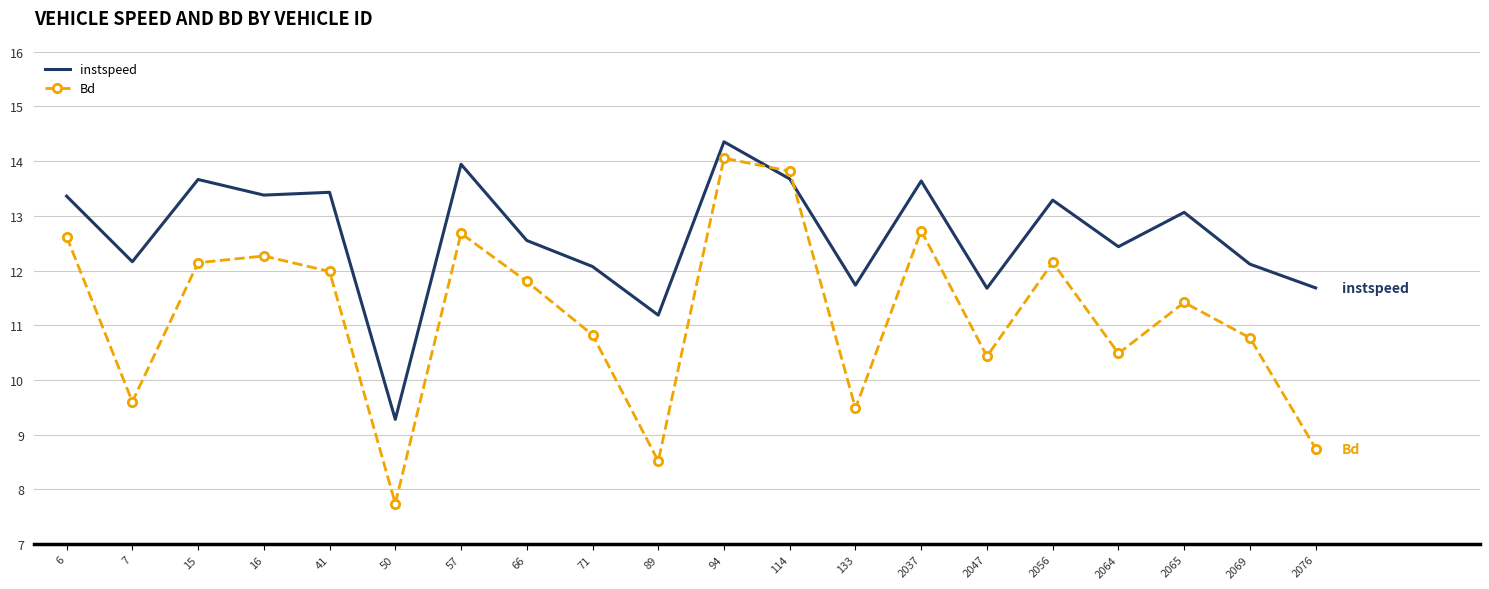

Is this an area chart (filled region under the line)?

No